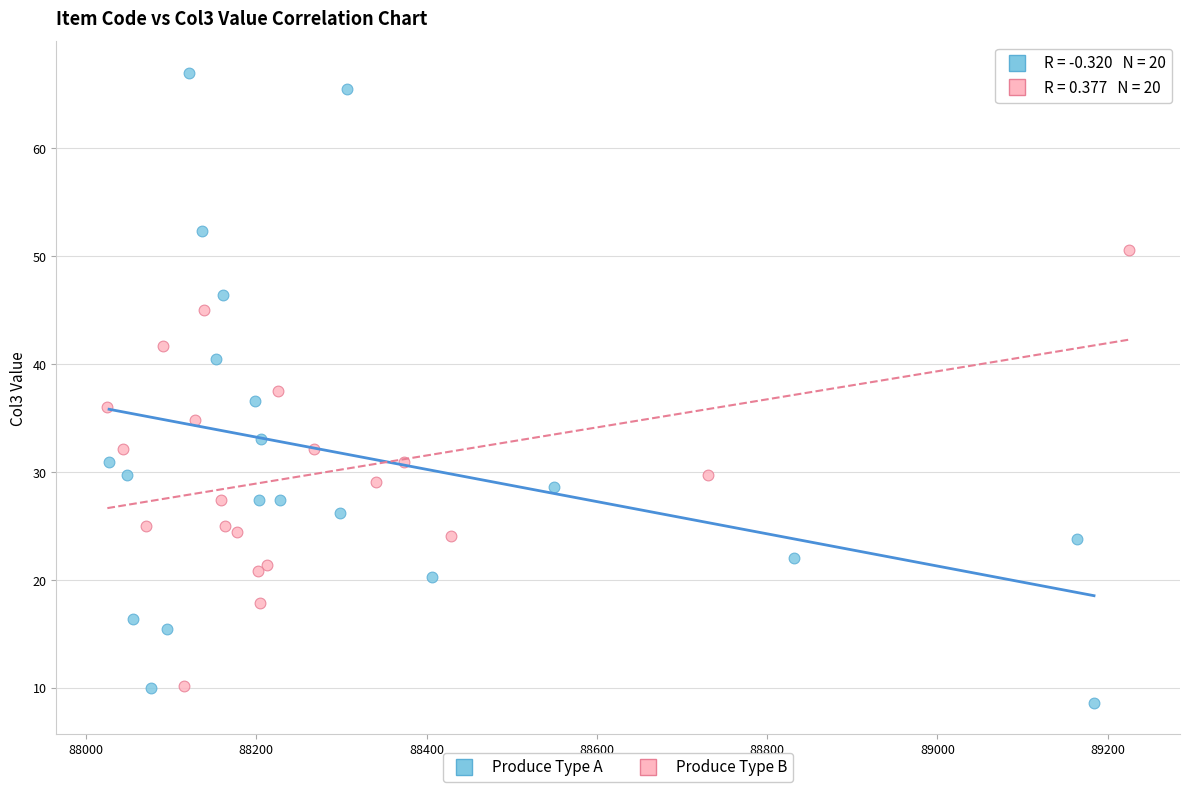

Which series contains the highest Y value?

Produce Type A